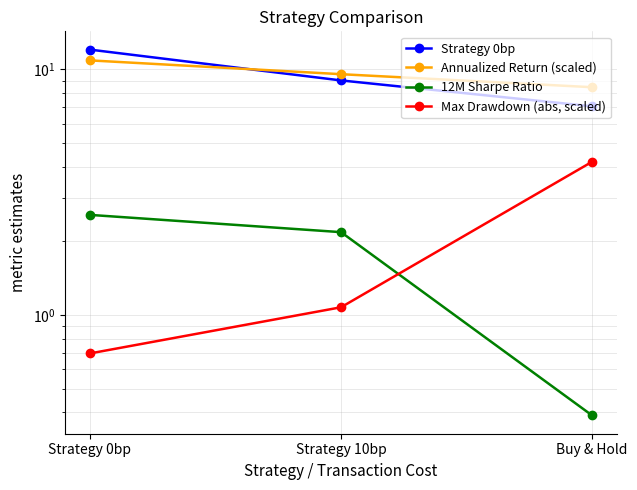

What is the sum of all Max Drawdown (abs, scaled) values?

6.0